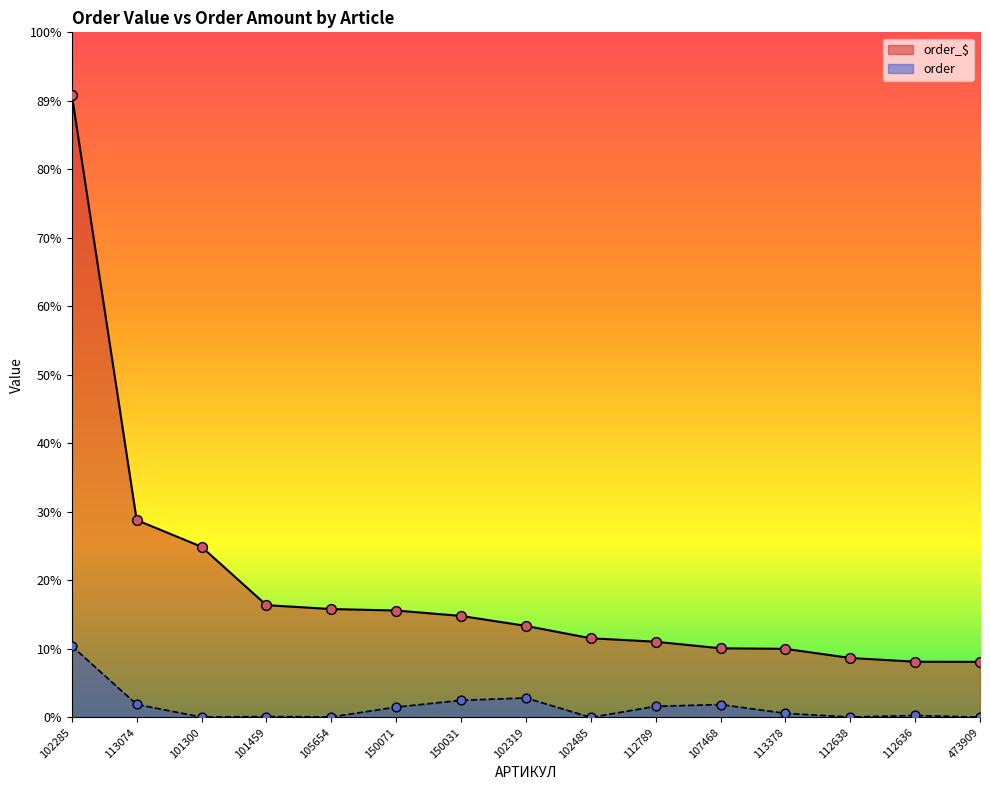

What are all the series names shown in the legend?

order_$, order